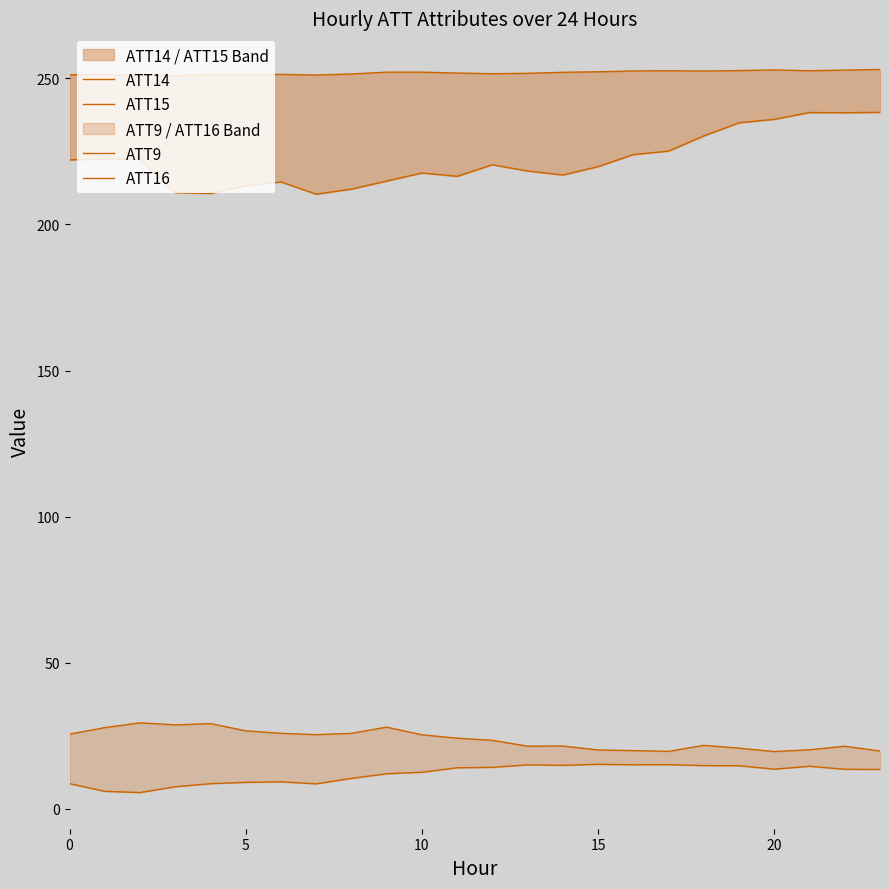

At which category does ATT15 reach its first local peak?

5